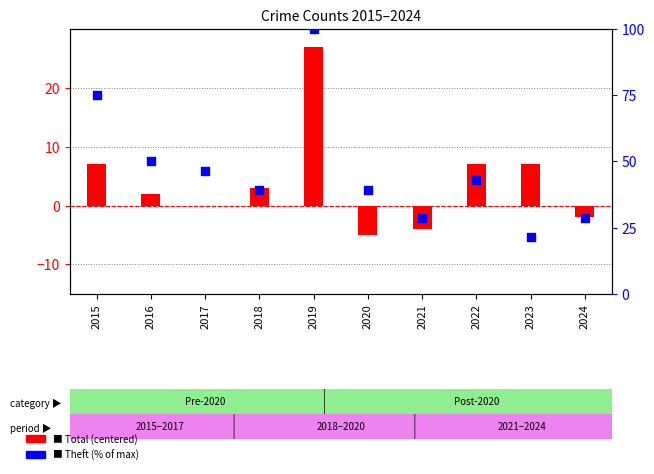

Which series contains the highest Y value?

Theft (% of max)